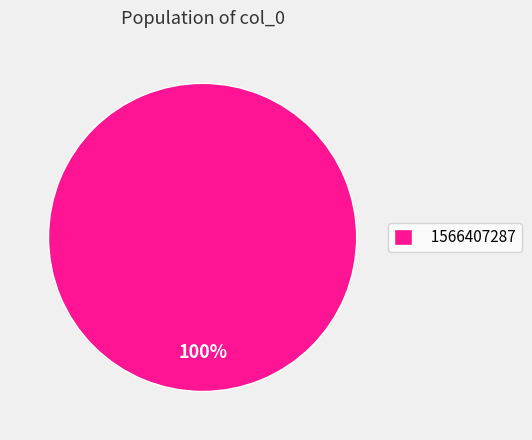

True or false: 1566407287 accounts for 100% of the total.

True